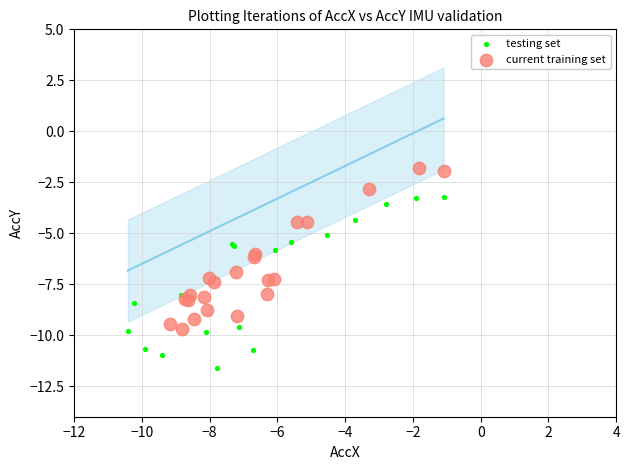

Which series contains the highest Y value?

current training set